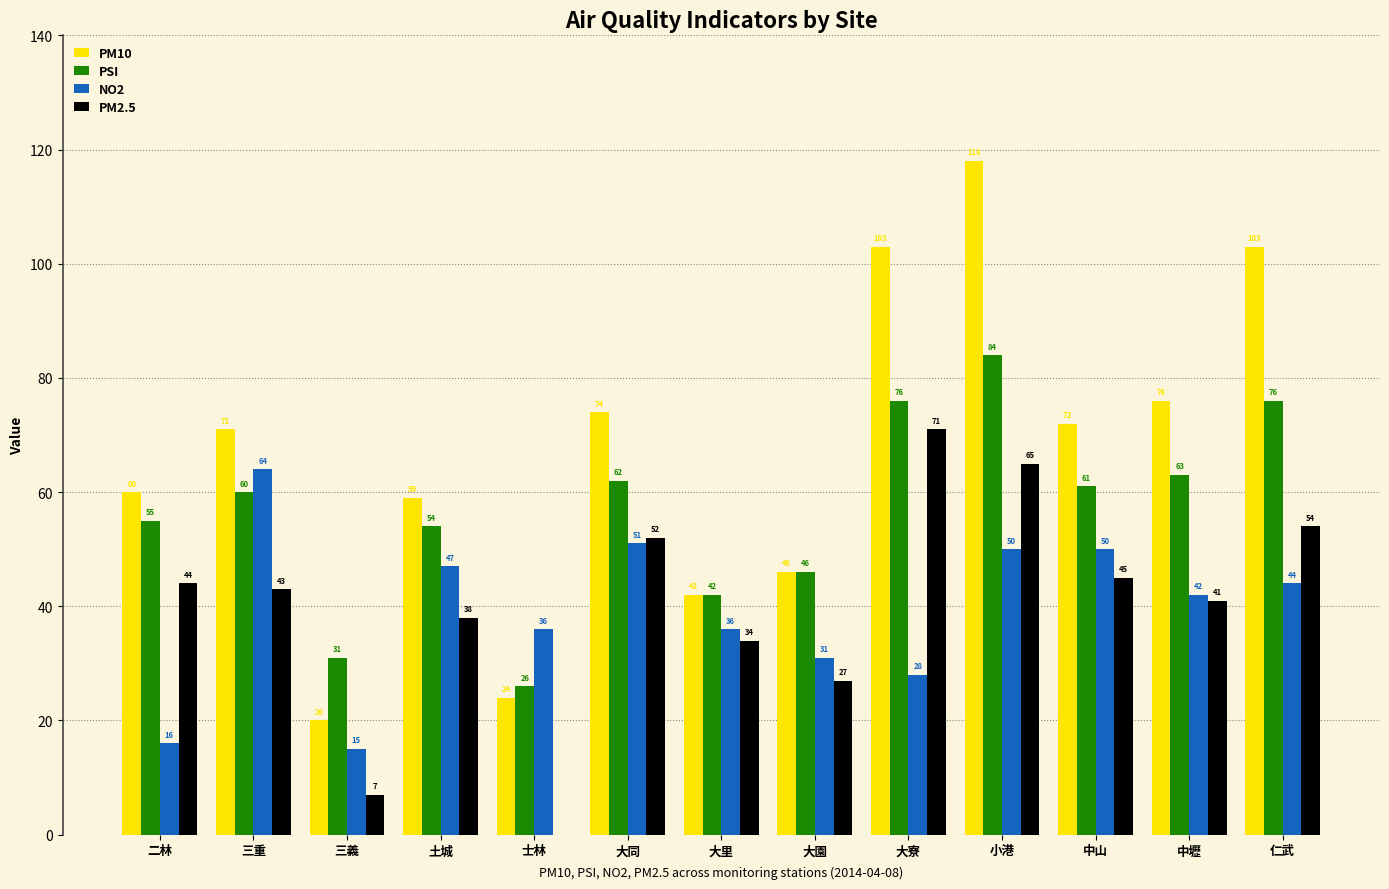

Is the value of PM2.5 at 大園 greater than the value of PSI at 大園?

No